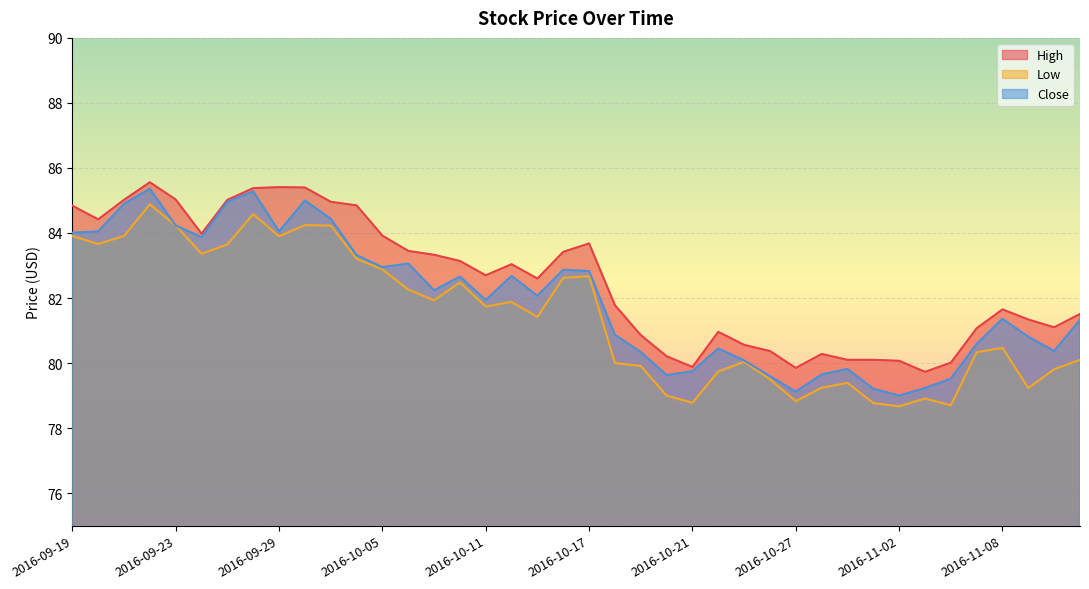

At 2016-09-22, list the series in order from smallest to largest.

Low, Close, High